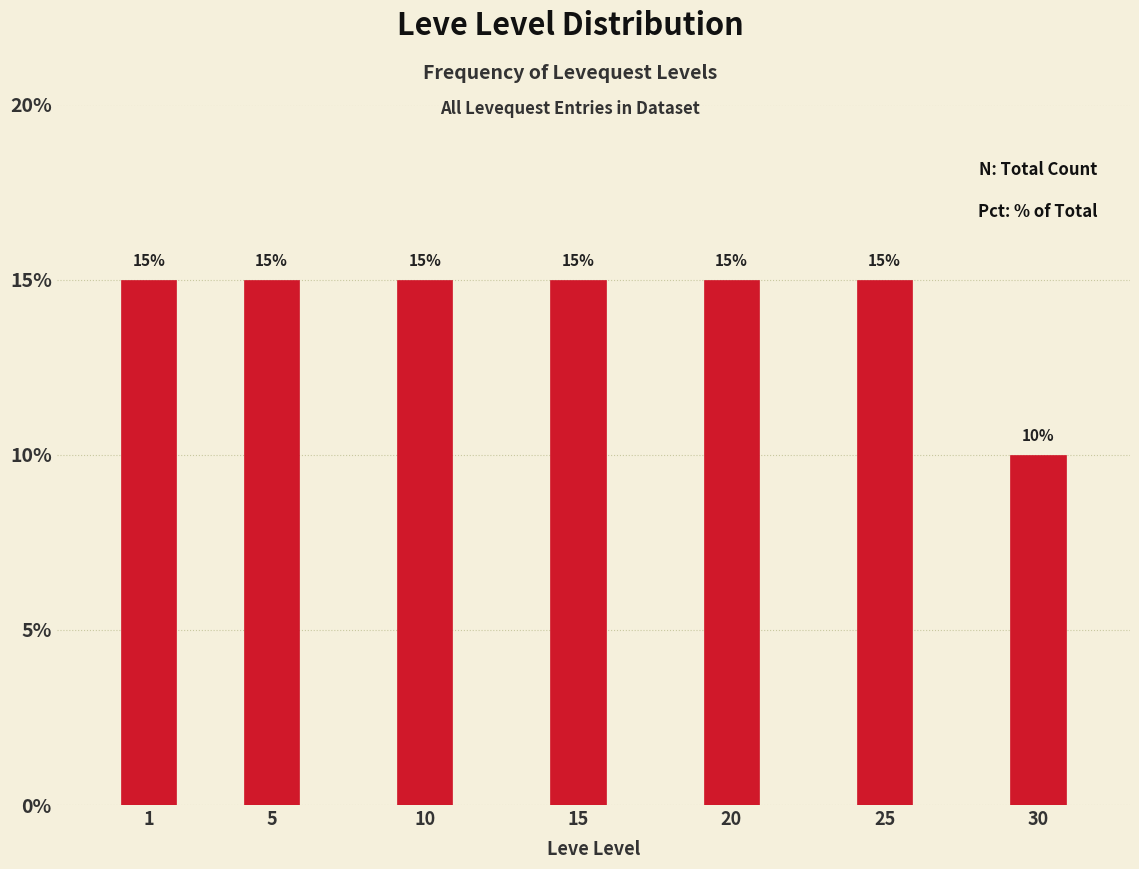

Reading left to right, transcribe all the data shown in this chart.

15	15	15	15	15	15	10